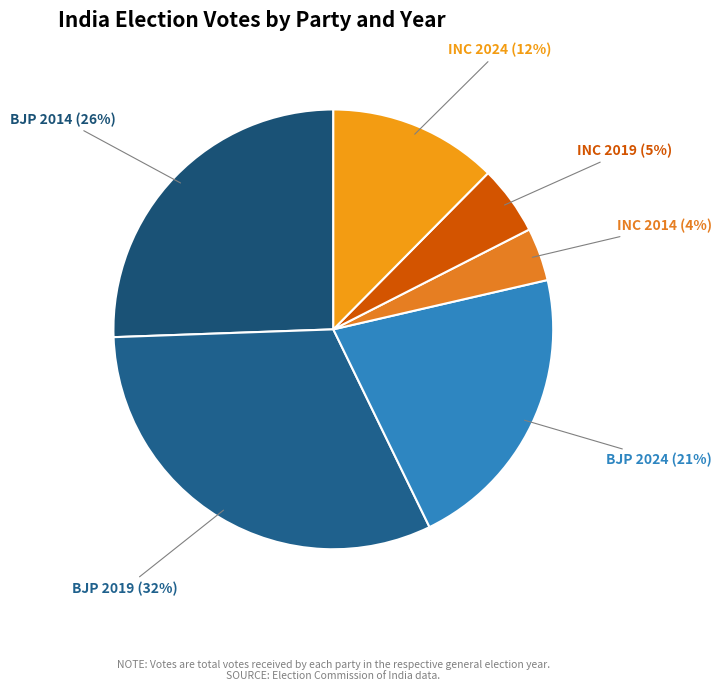

Is it true that INC 2019 is 5% of the pie?

True